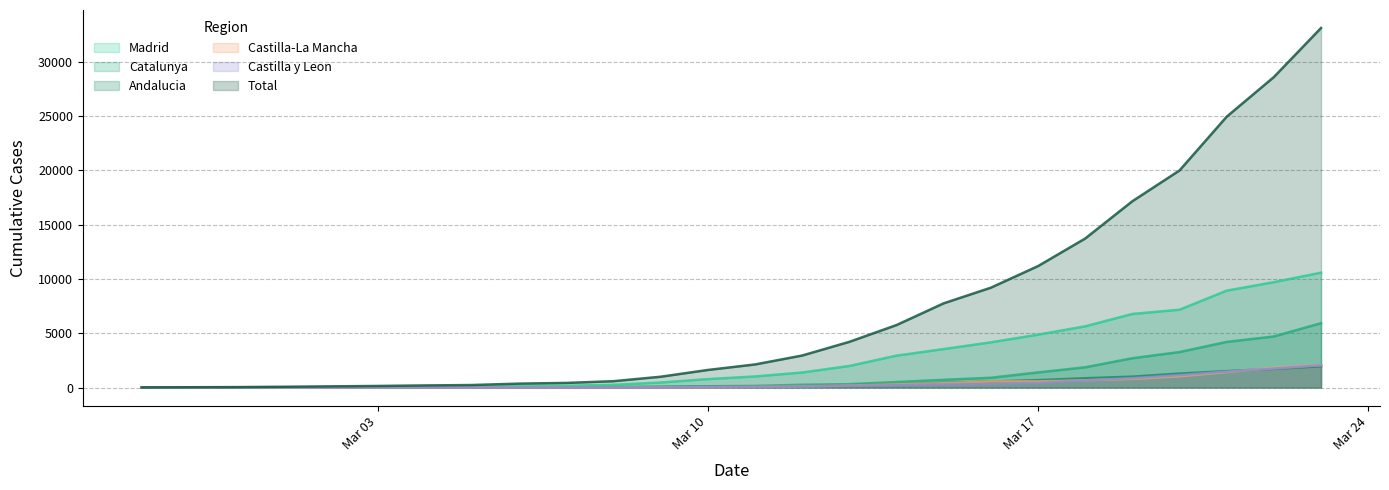

Which label corresponds to the largest value in the chart?

23/03/2020